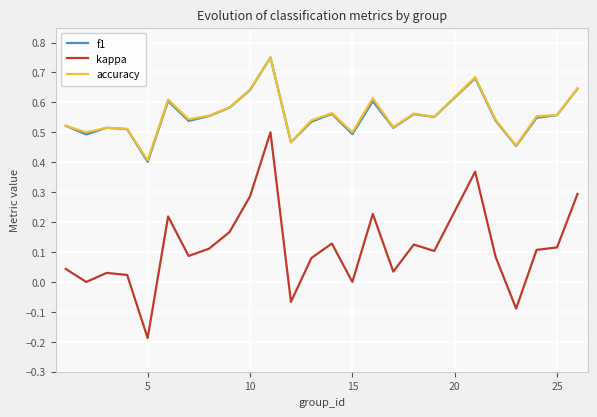

True or false: accuracy and kappa intersect in this chart.

False